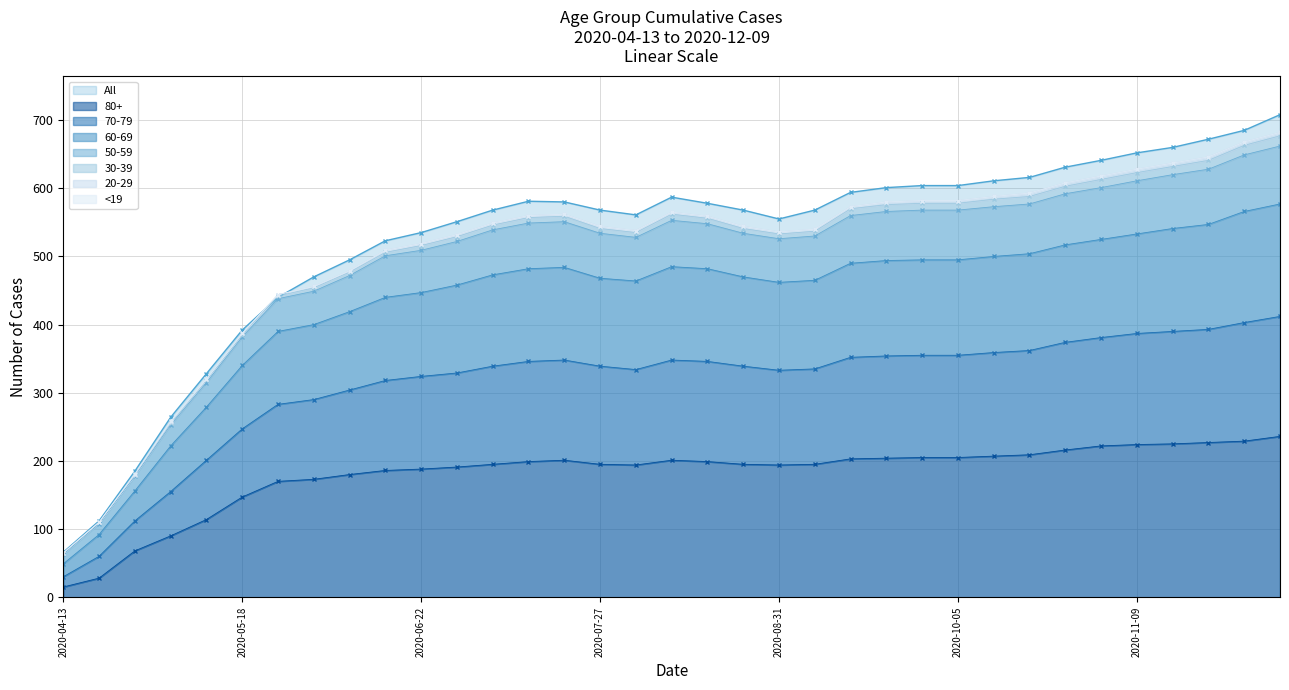

What is the sum of the All values at 2020-09-14 and 2020-09-21?

1195